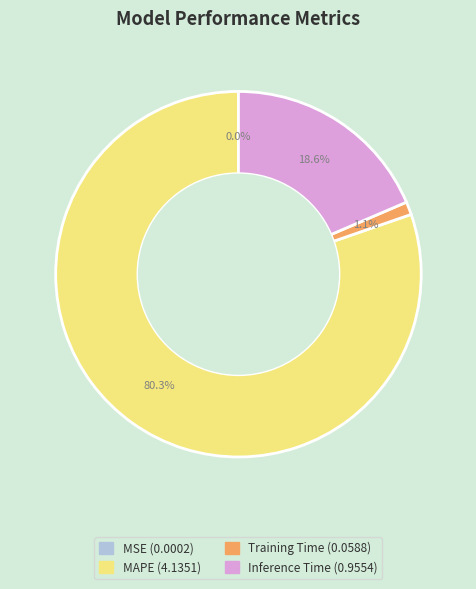

Is it true that MAPE is 80% of the pie?

True